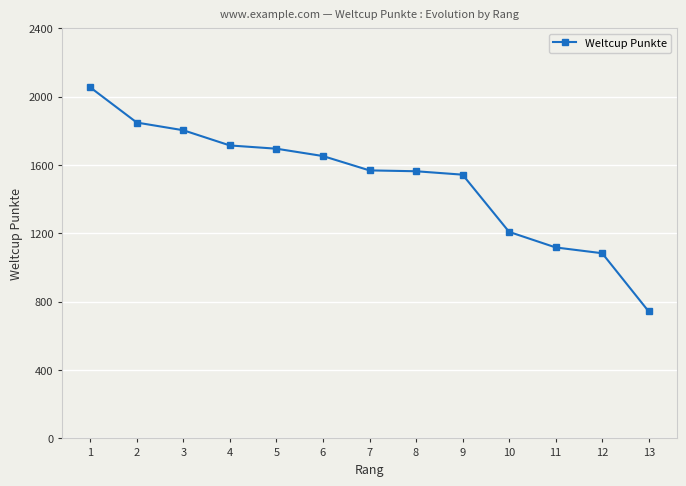

What is the sum of the values at 9 and 1?

3599